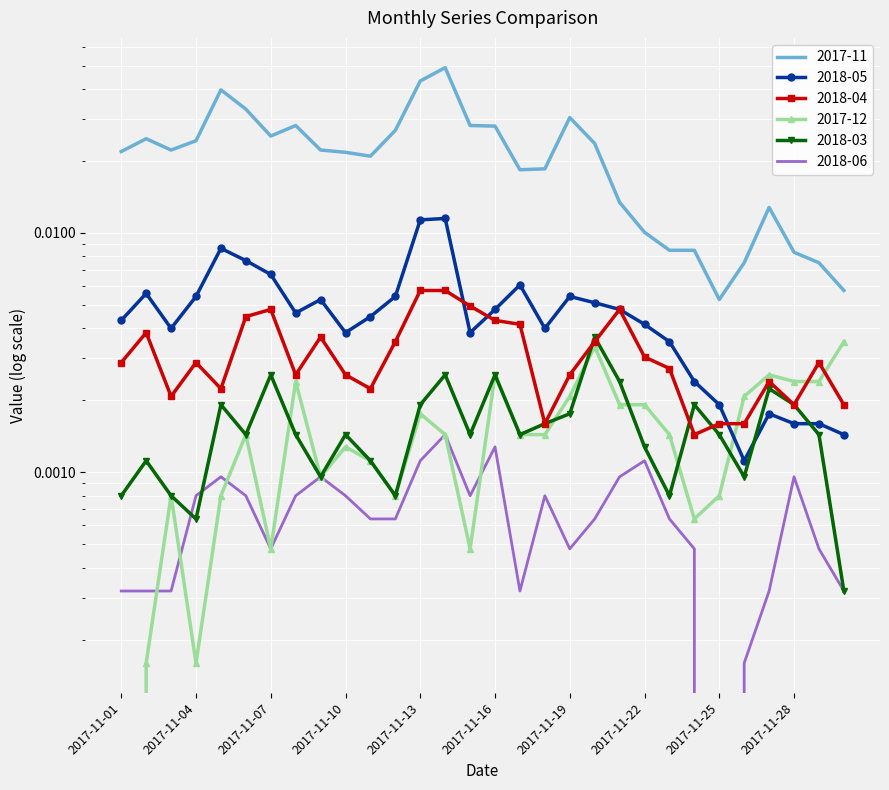

How many series are shown in this chart?

6